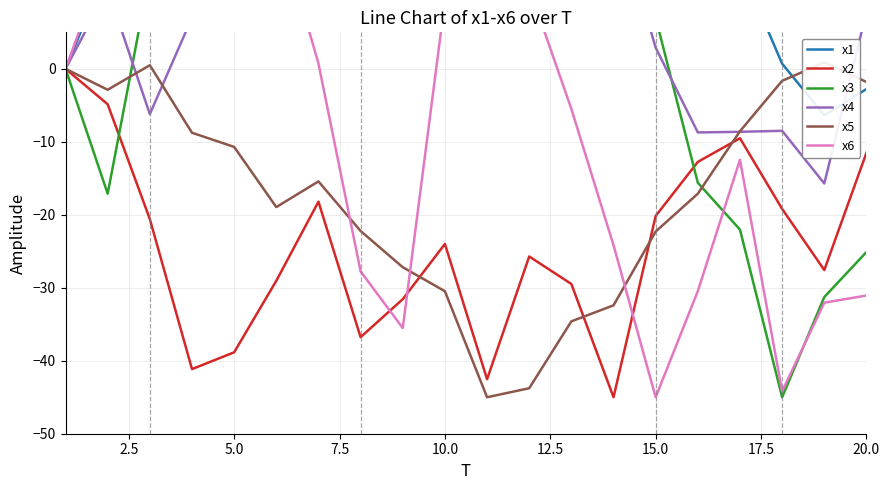

How many data points in x3 are above 14?

10